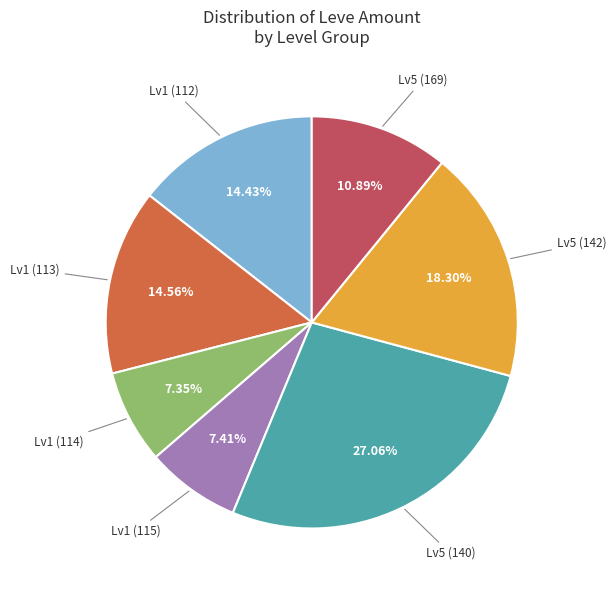

Does any single category account for the majority?

No